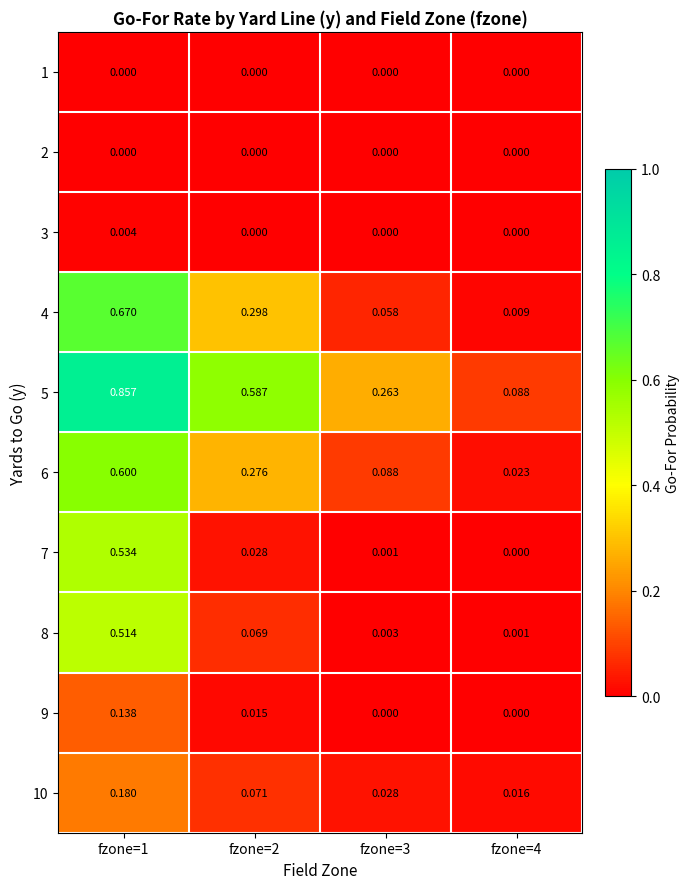

Is the value of 7 at fzone=4 greater than the value of 5 at fzone=3?

No